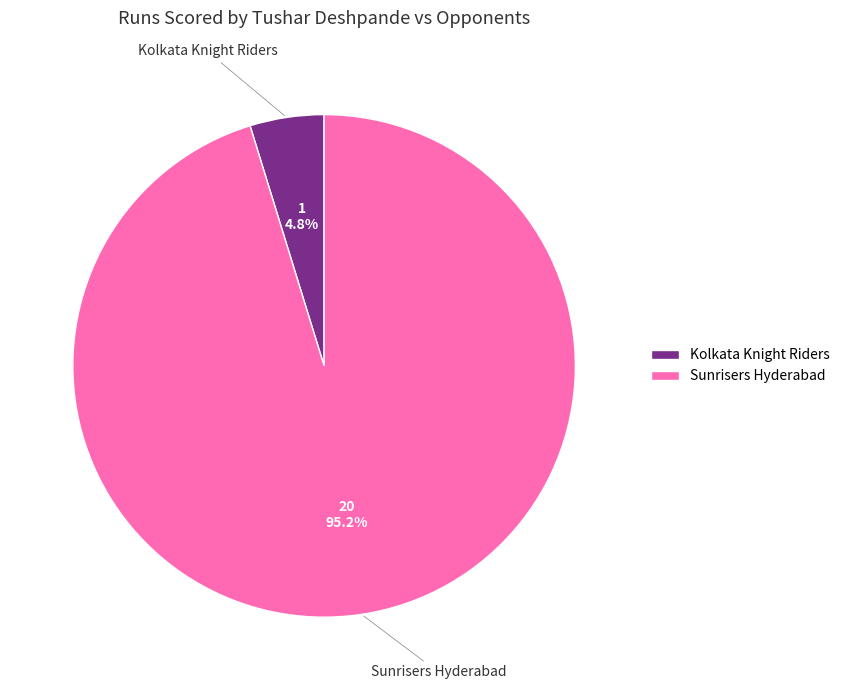

True or false: Kolkata Knight Riders accounts for 5% of the total.

True